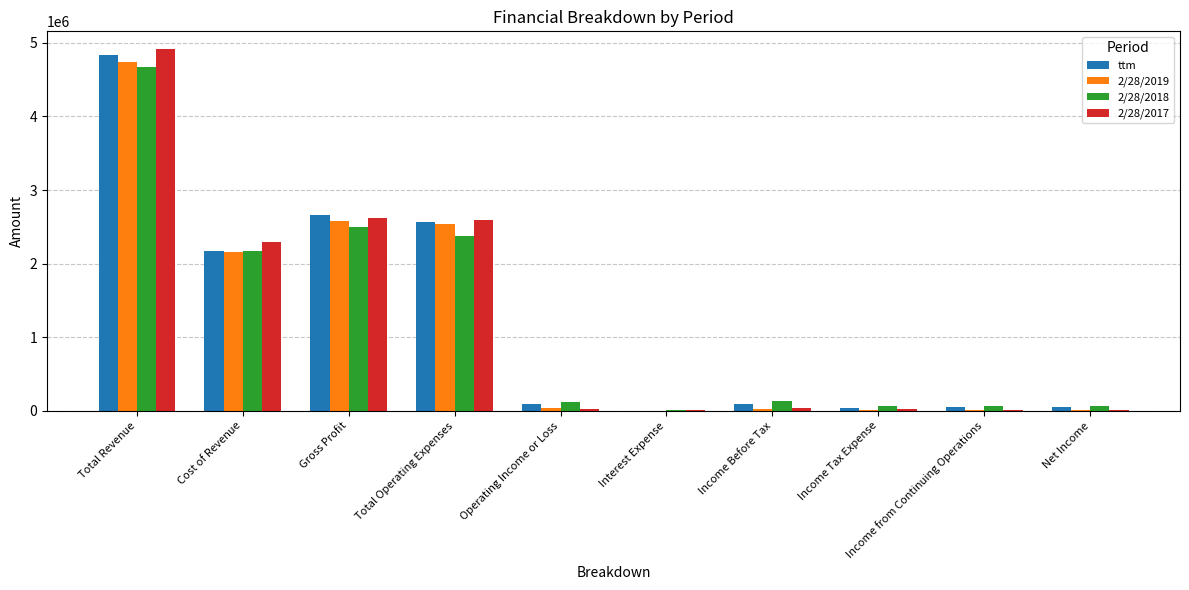

Is it true that 2/28/2017 equals 4910675 at Total Revenue?

True